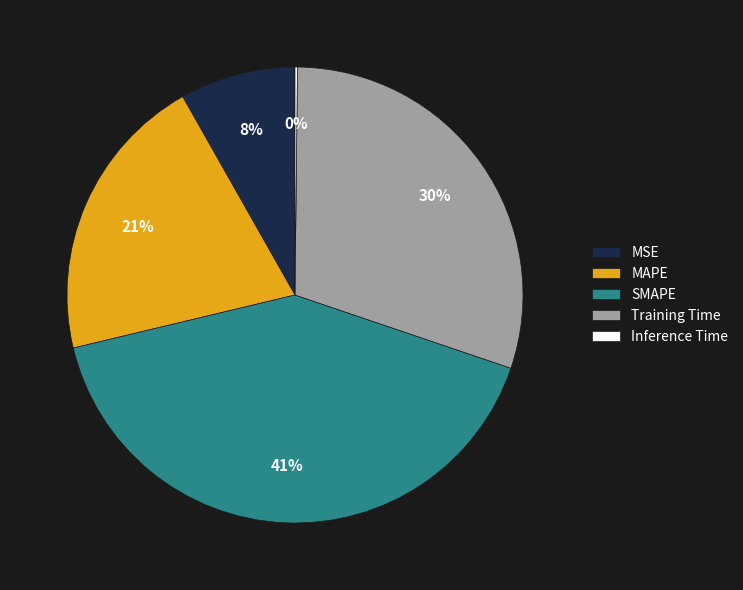

The MSE slice represents 16% of the pie. True or false?

False